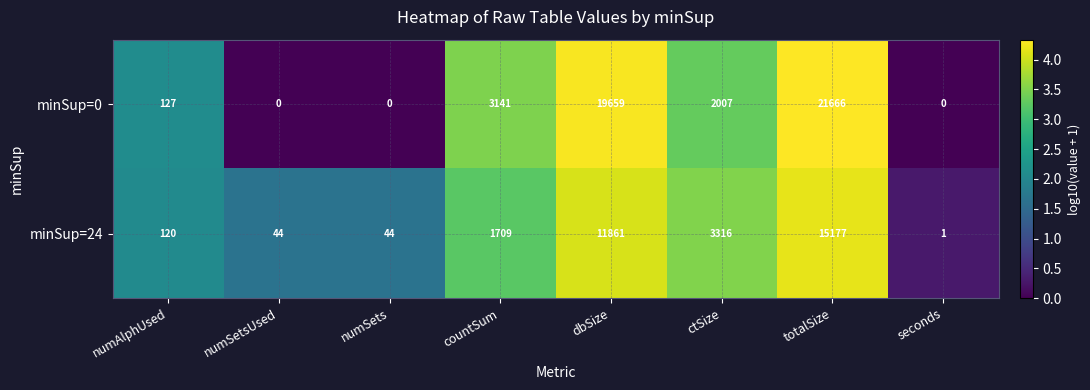

How many categories are shown in the chart?

8